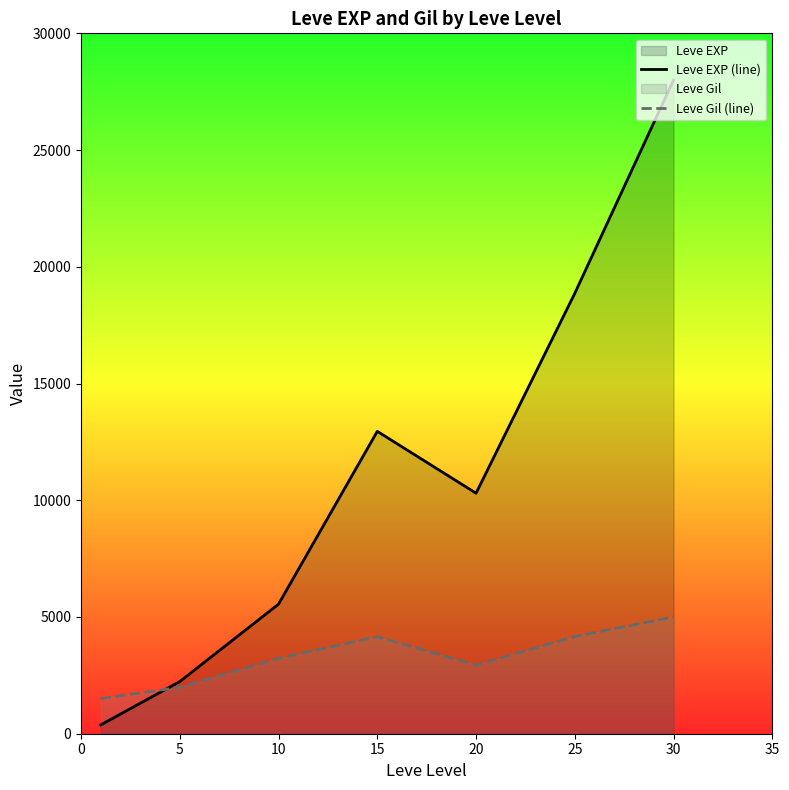

Does the chart have visible grid lines?

No